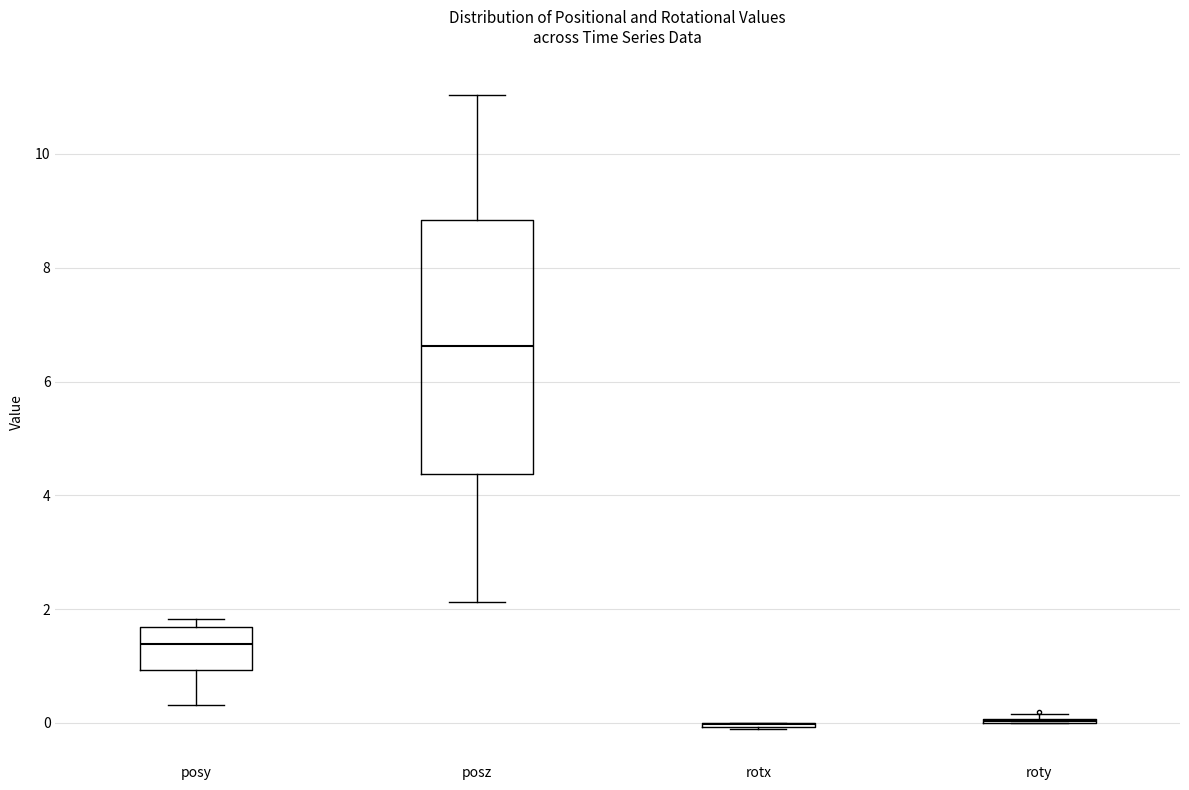

Reading left to right, transcribe this box plot: for each box, give where its median line is, the range the box spans, and where its two whiskers end, as read against the y-axis. The values are not printed on the chart, so give them approximately, as read against the axis.

posy: median 1.4, box 1.0 to 1.6, whiskers 0.4 to 1.8
posz: median 6.6, box 4.4 to 8.8, whiskers 2.2 to 11.0
rotx: box collapsed to a line at 0.0, whiskers -0.2 to 0.0
roty: box collapsed to a line at 0.0, whiskers 0.0 to 0.2